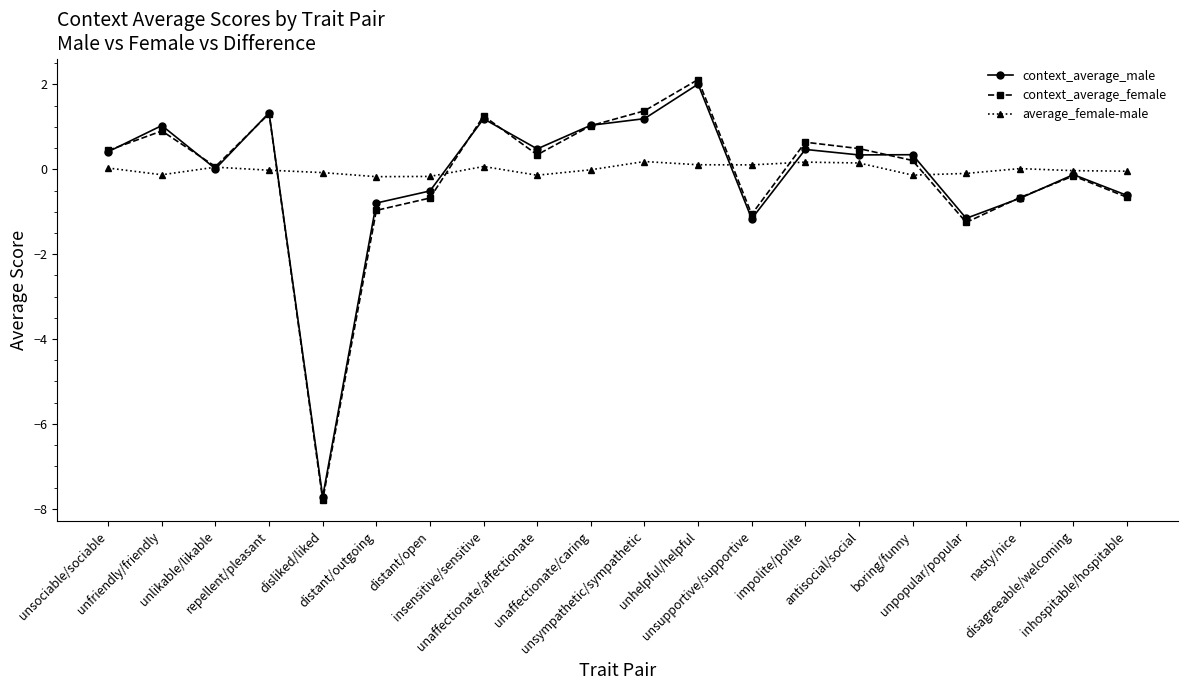

Which series has the widest spread of values?

context_average_female